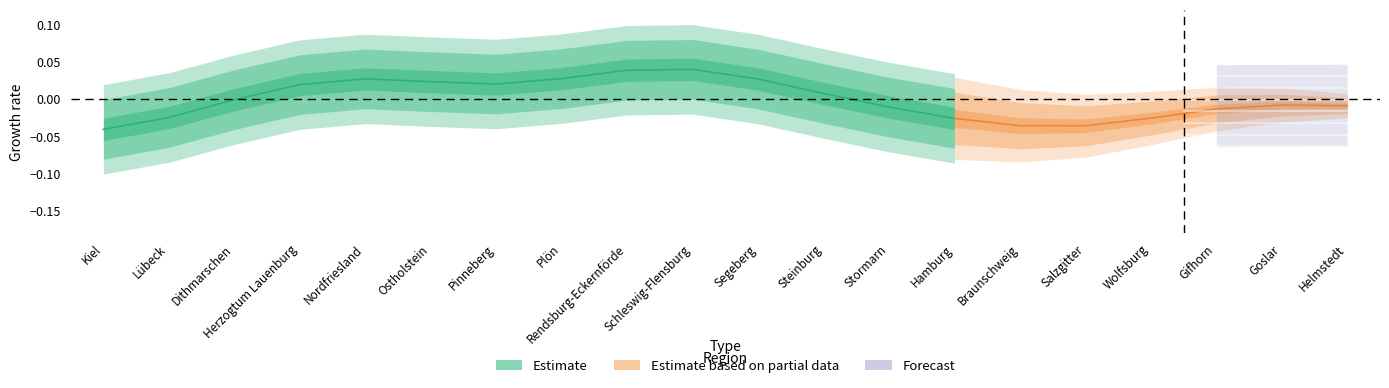

True or false: the data has more than 0 interior local peaks.

True